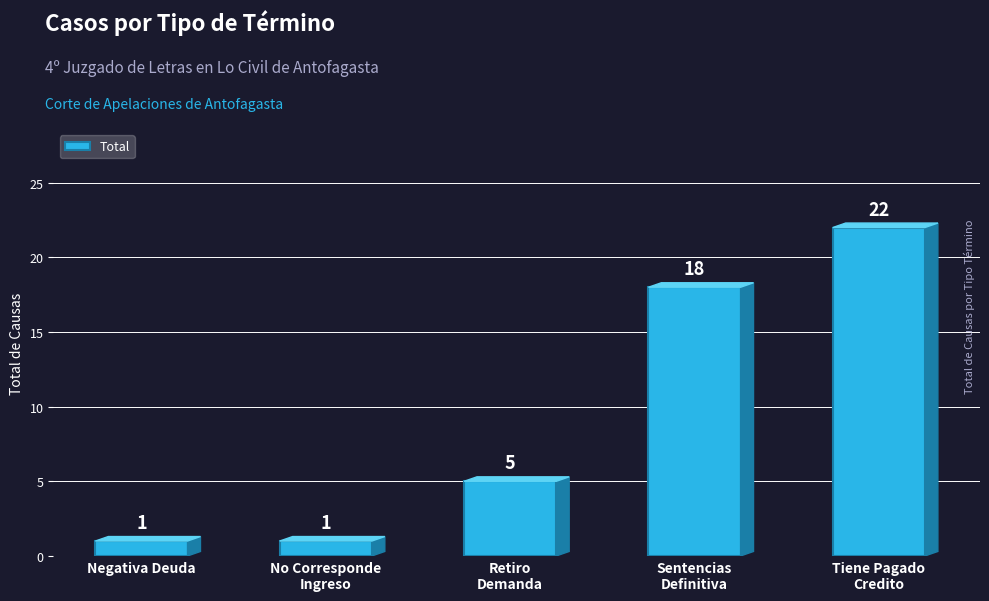

What is the sum of all values?

47